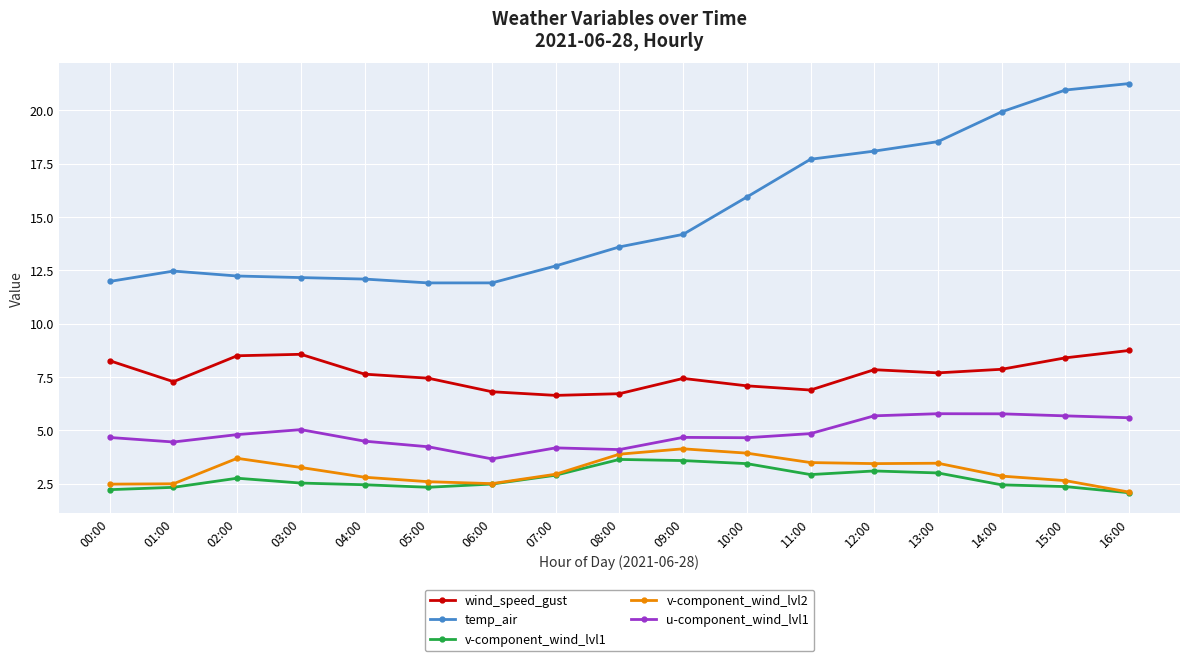

Which series has the largest total across all categories?

temp_air